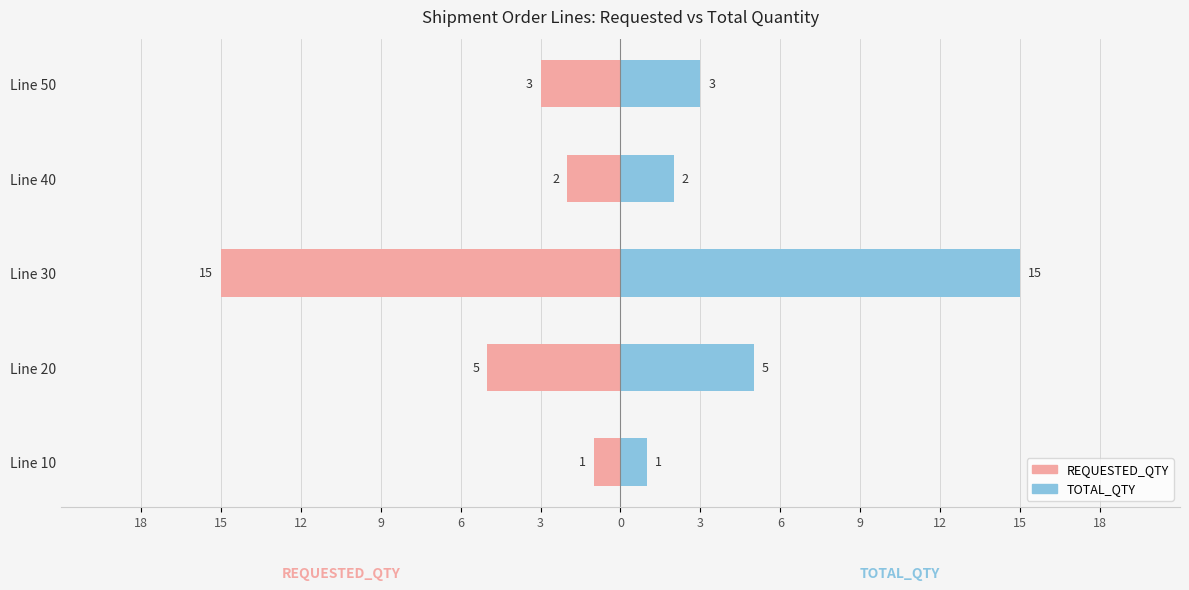

What is the greatest value displayed?

15